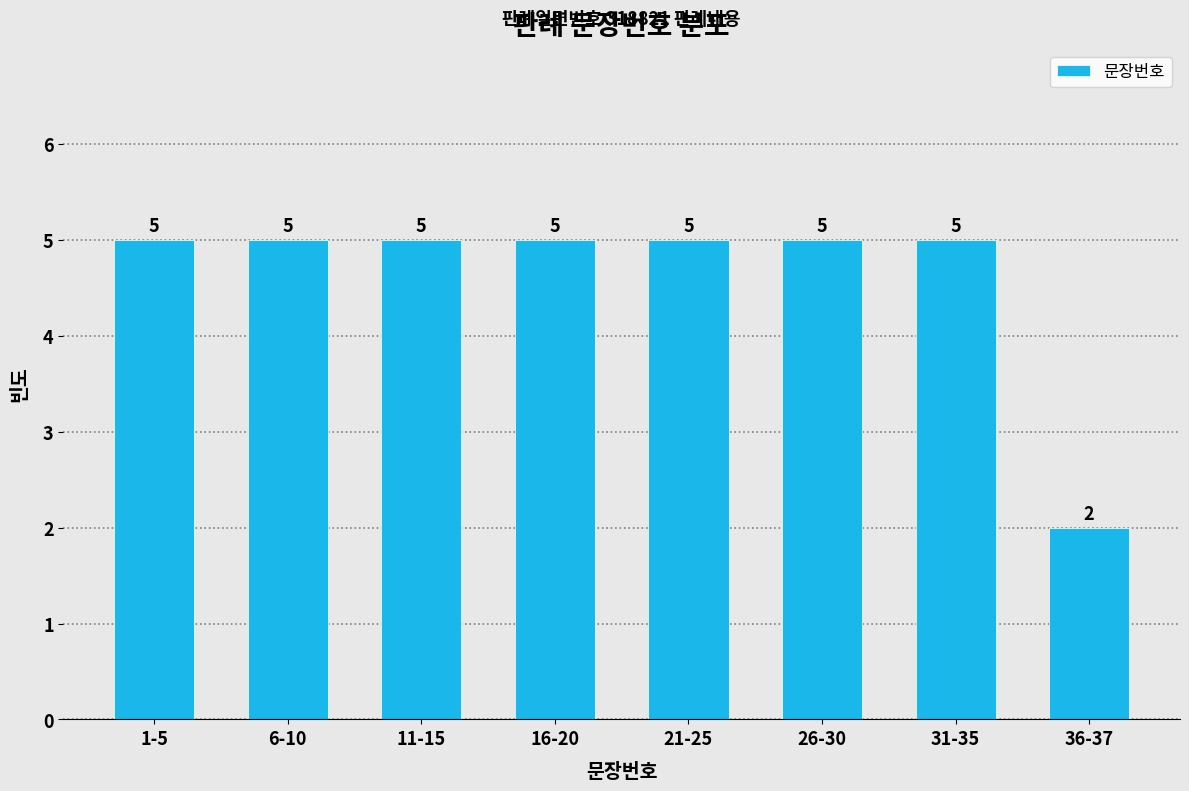

Reading left to right, extract all data points from this chart.

5	5	5	5	5	5	5	2